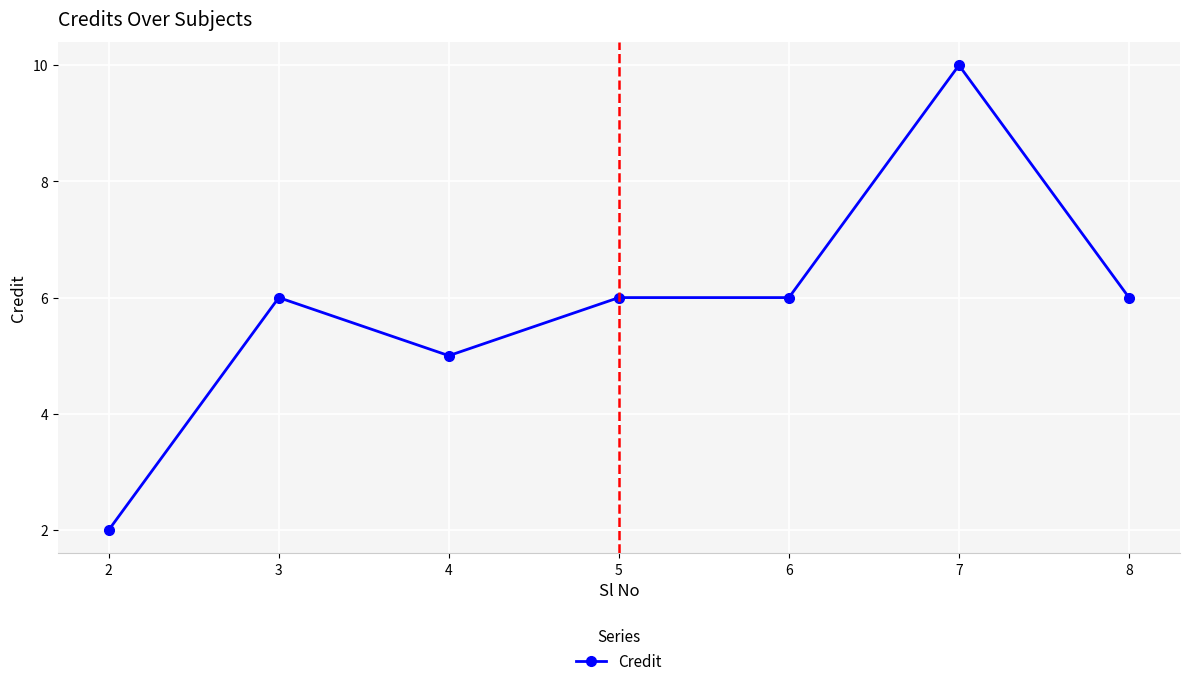

What is the ratio of the value at 6 to the value at 4?

1.2